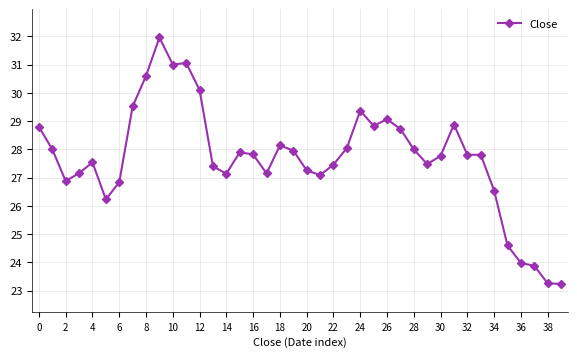

What is the value of the 10th point from the left?

32.0